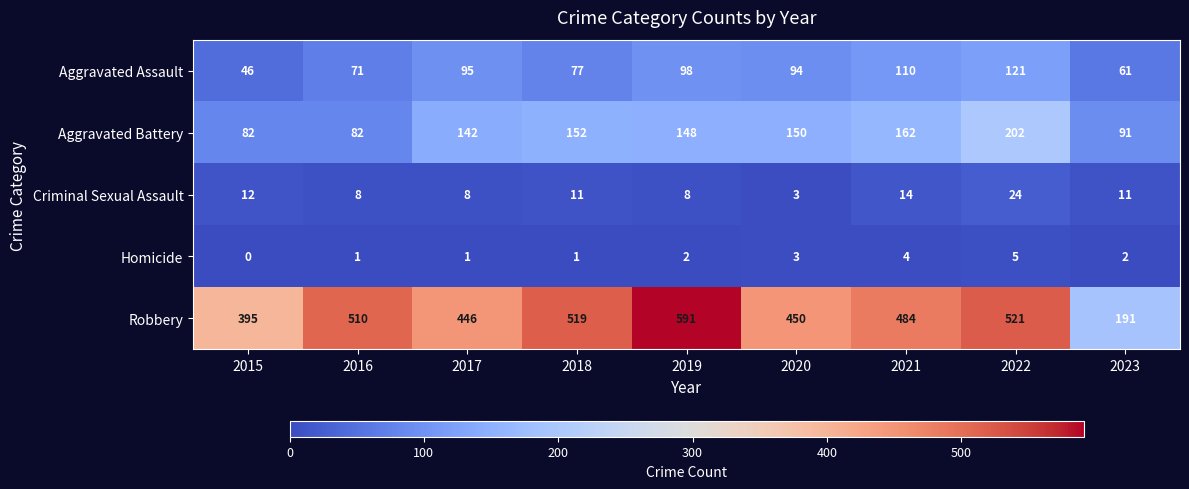

Is it true that Homicide equals 1 at 2018?

True